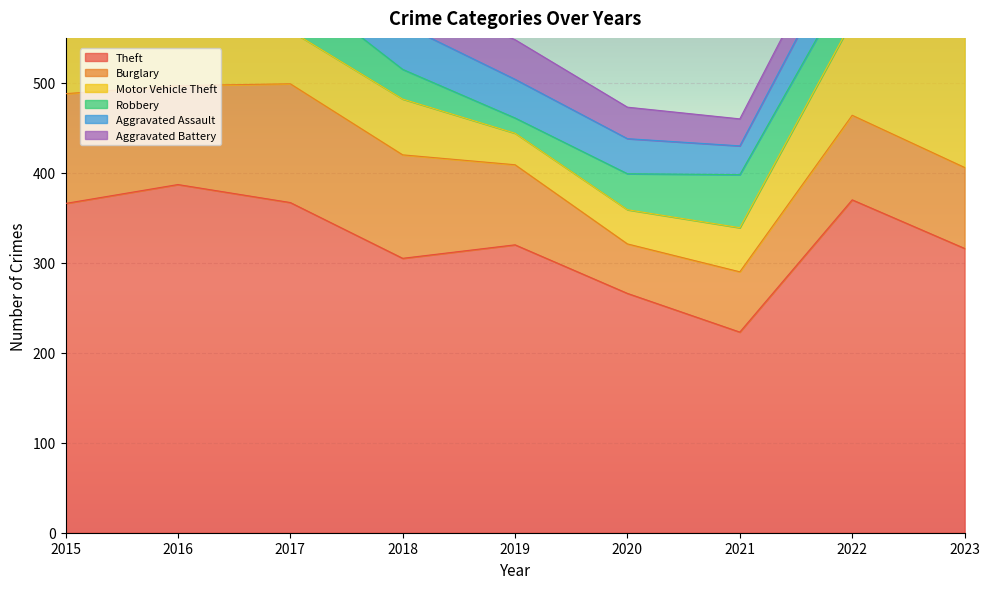

What is the value of the Motor Vehicle Theft point at the 7th from the left?

49